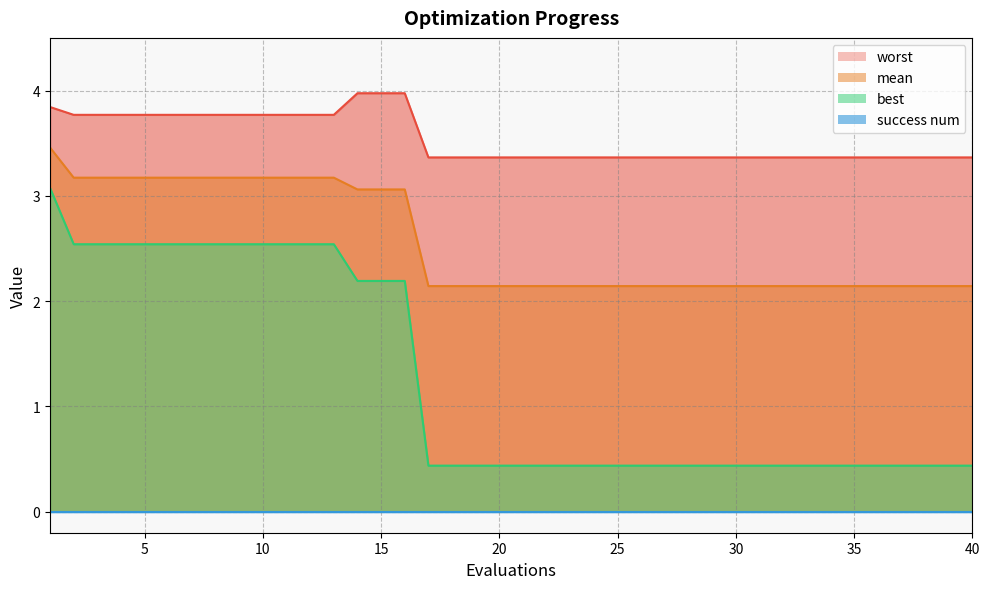

True or false: worst and best intersect in this chart.

False